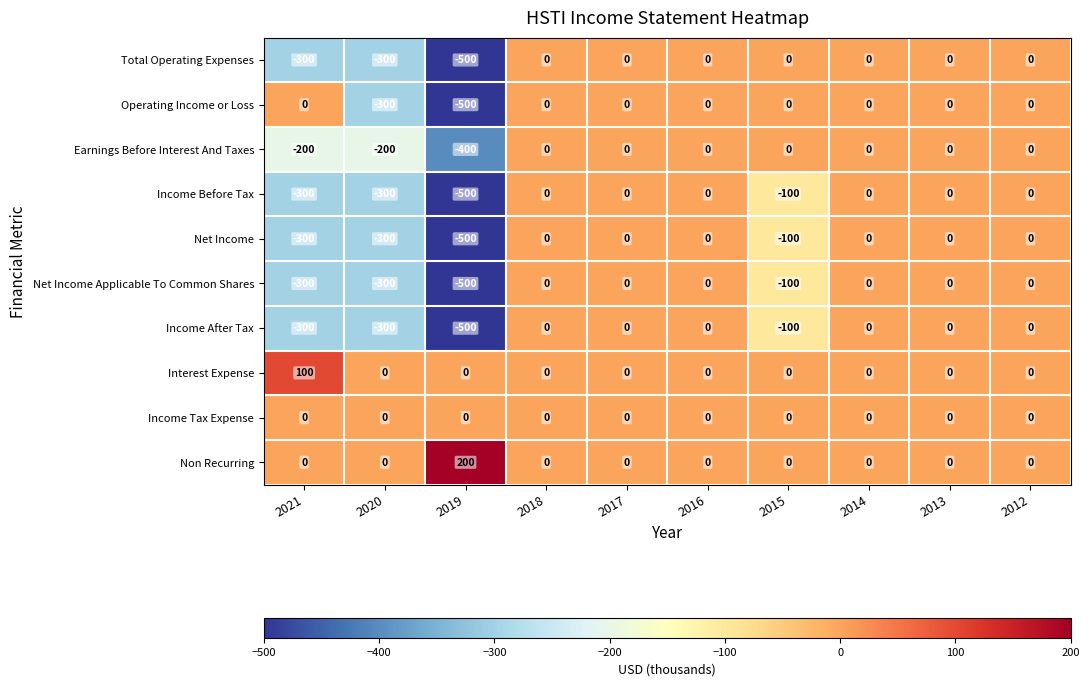

What value does the Operating Income or Loss series have at 2020?

-300